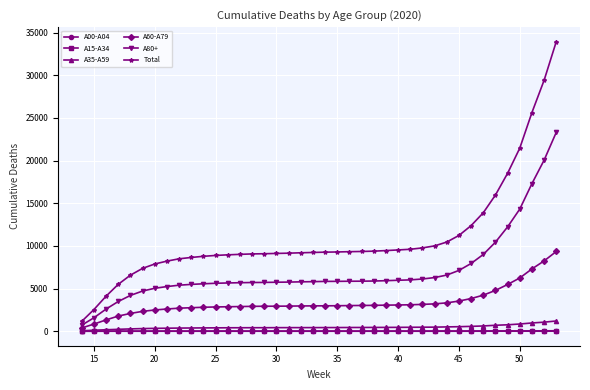

Does the chart have visible grid lines?

Yes